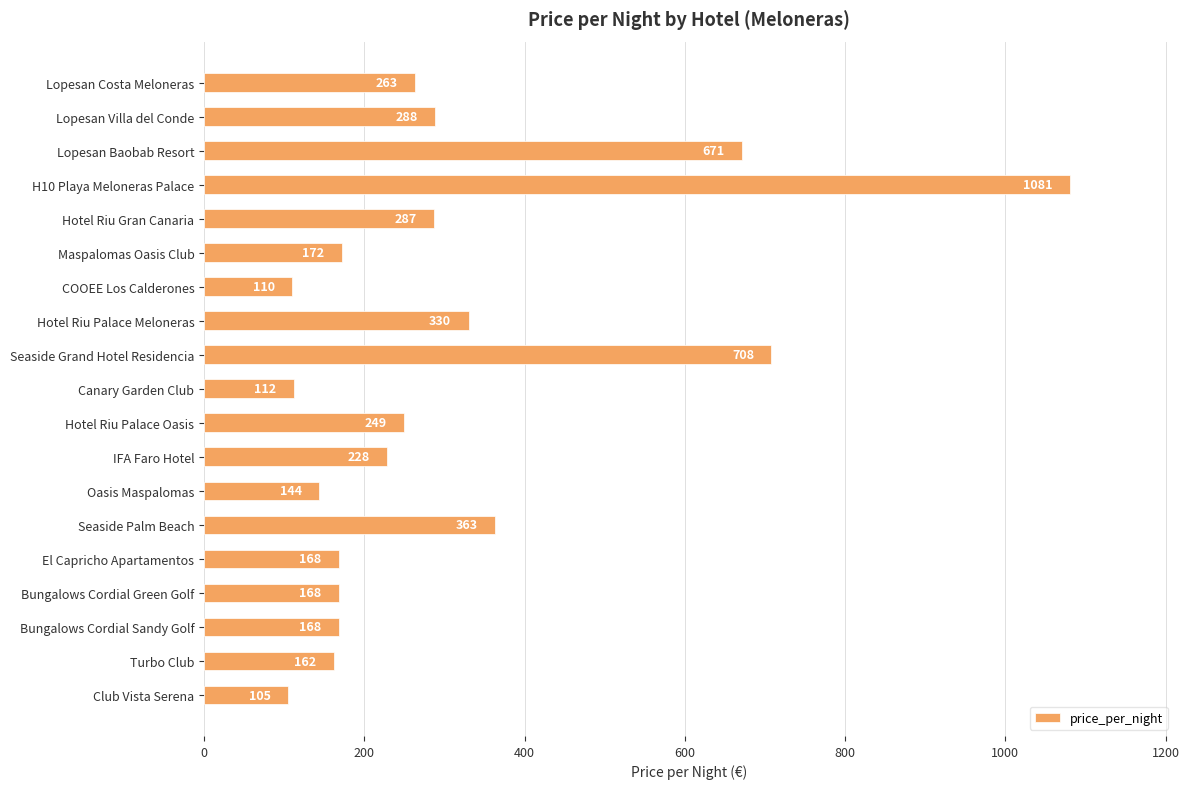

What is the label of the 18th bar from the bottom?

Lopesan Villa del Conde